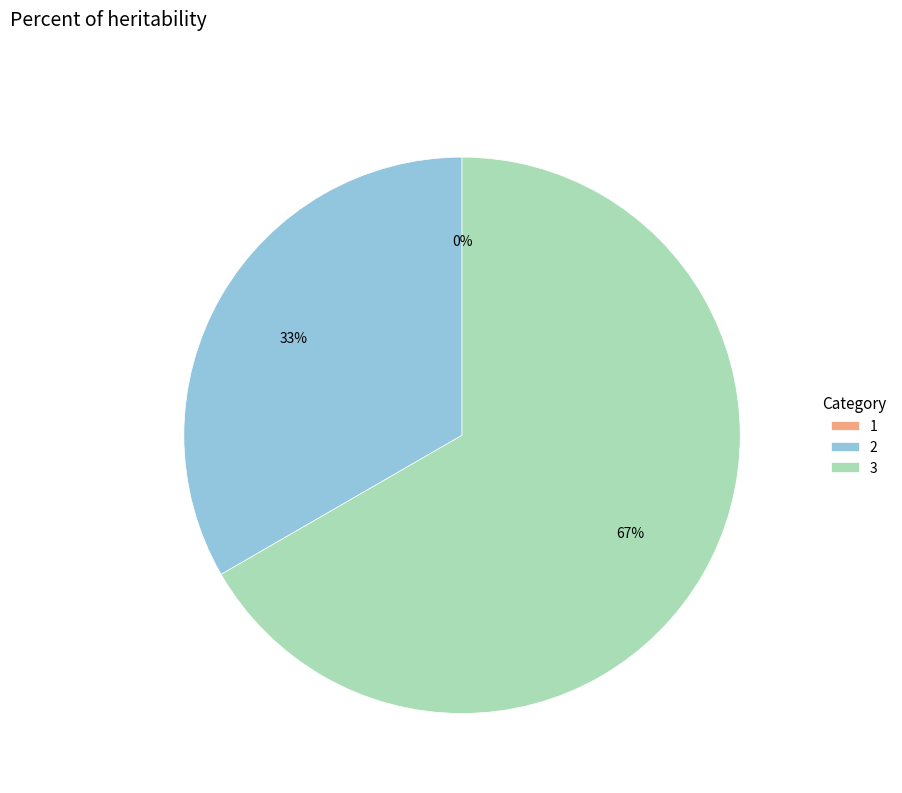

What is the smallest slice in the pie chart?

1